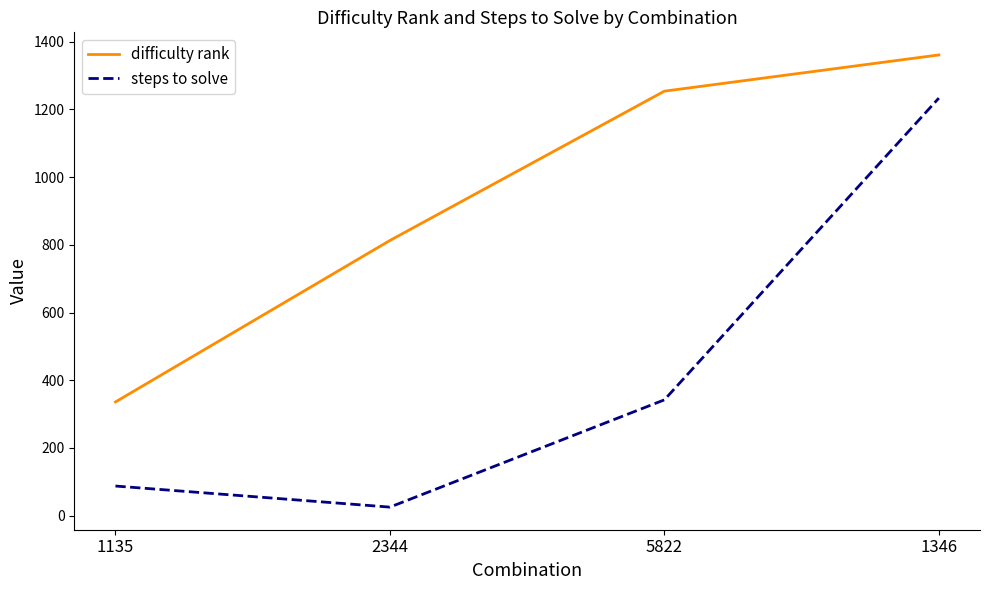

How many series are shown in this chart?

2